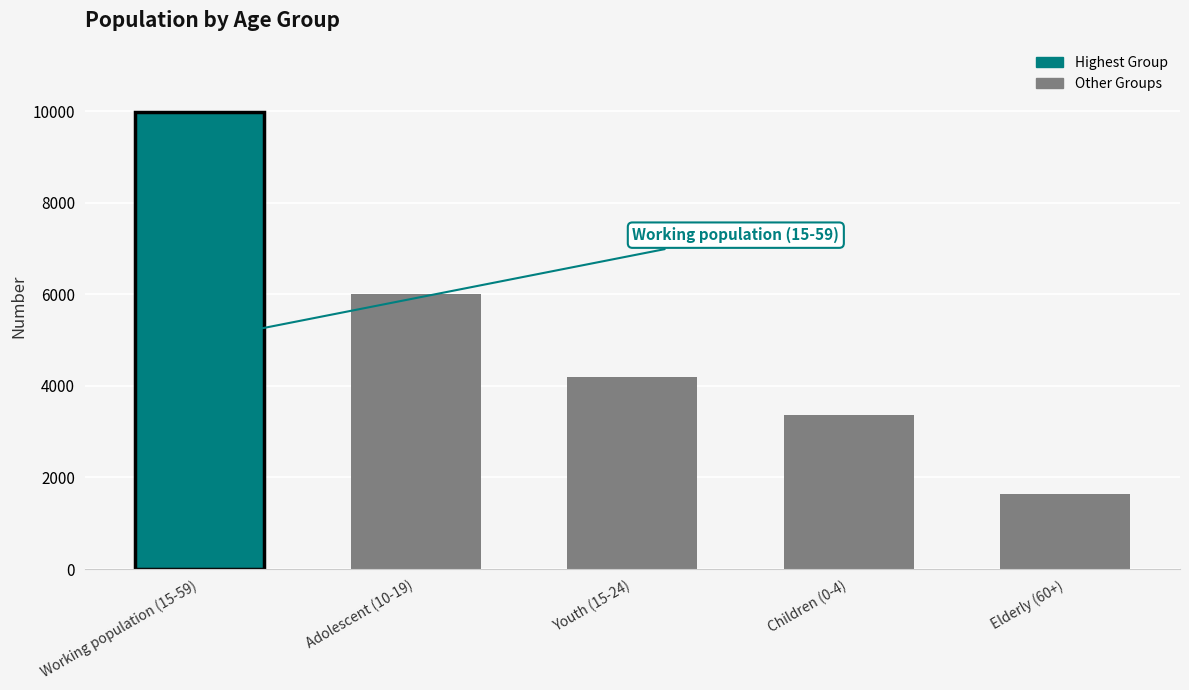

Is it true that the value at Children (0-4) is 1041?

False